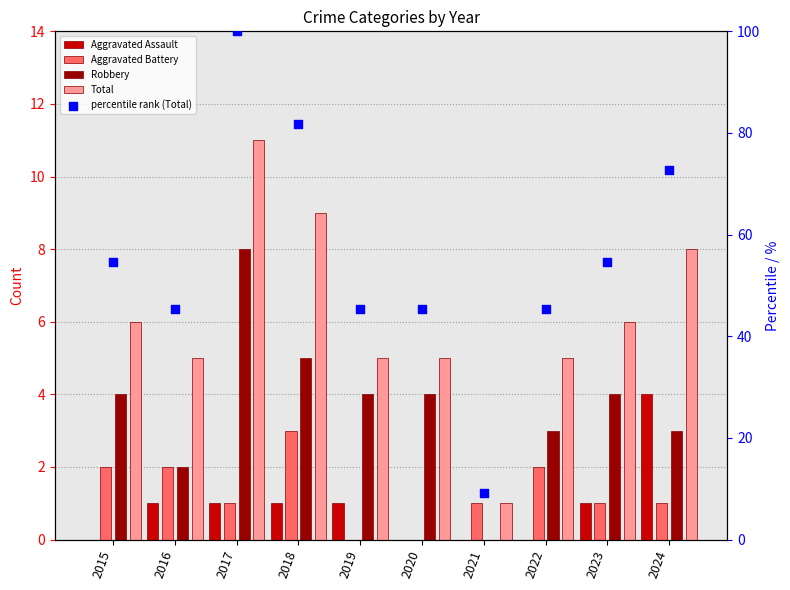

Which series has the largest total across all categories?

percentile rank (Total)